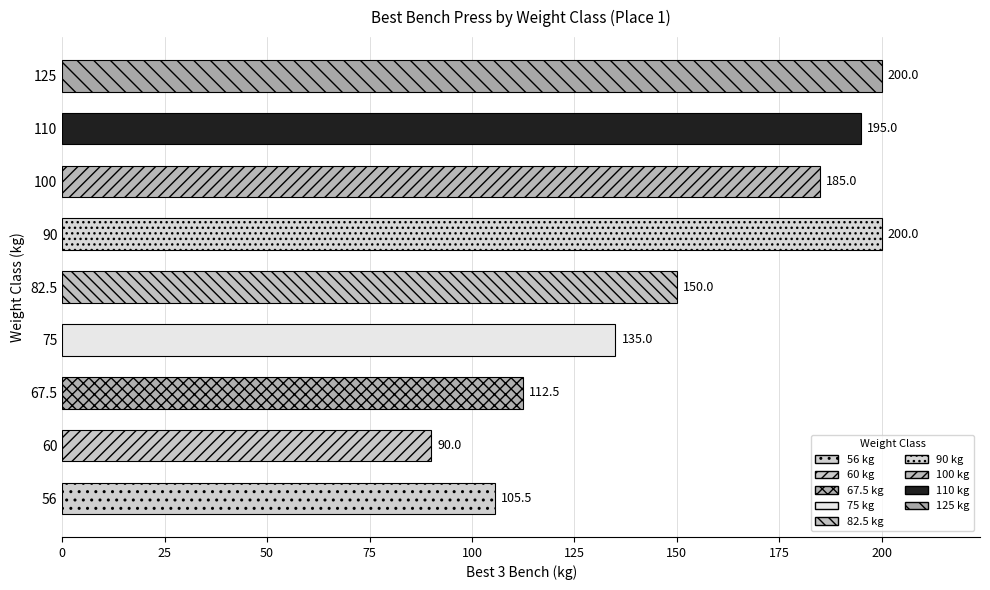

What is the greatest value displayed?

200.0